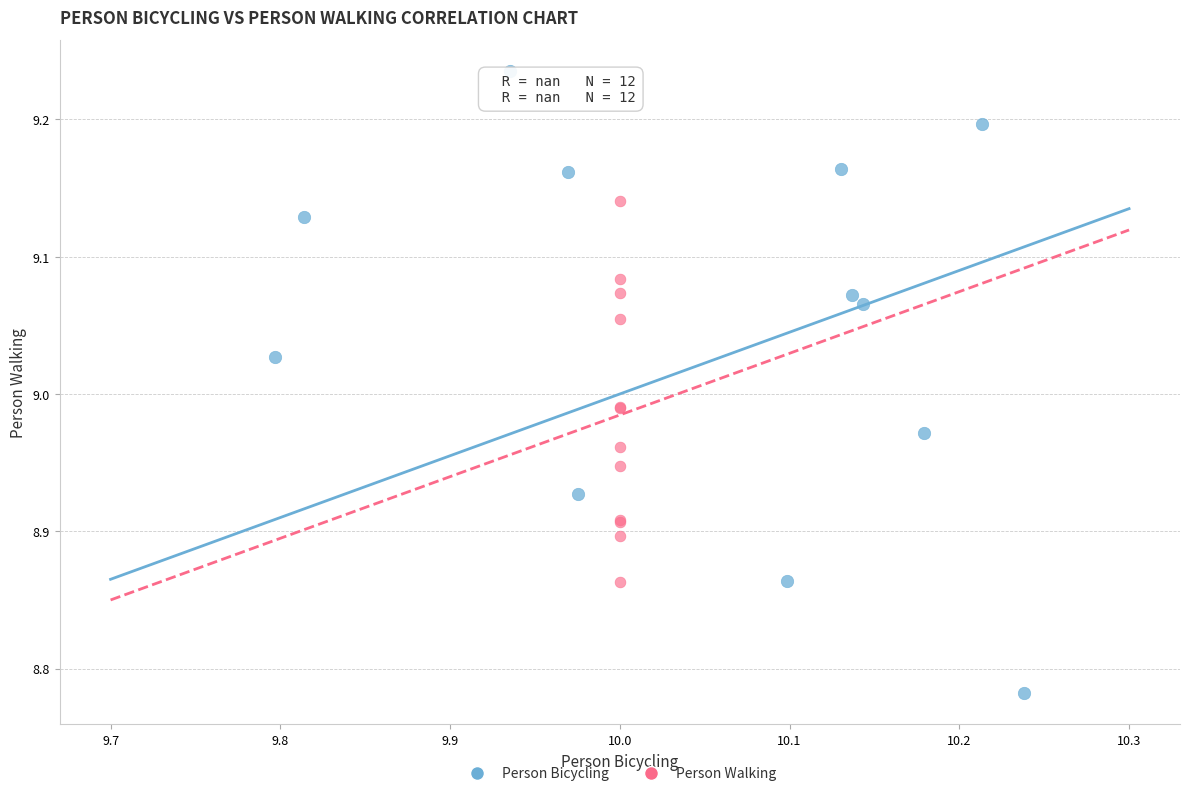

Which series contains the lowest Y value?

Person Bicycling